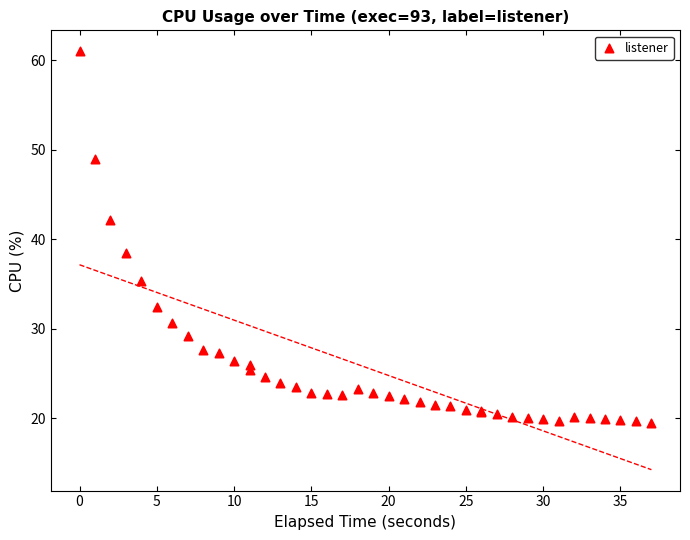

What Y value in the scatter plot is closest to 40?

38.5